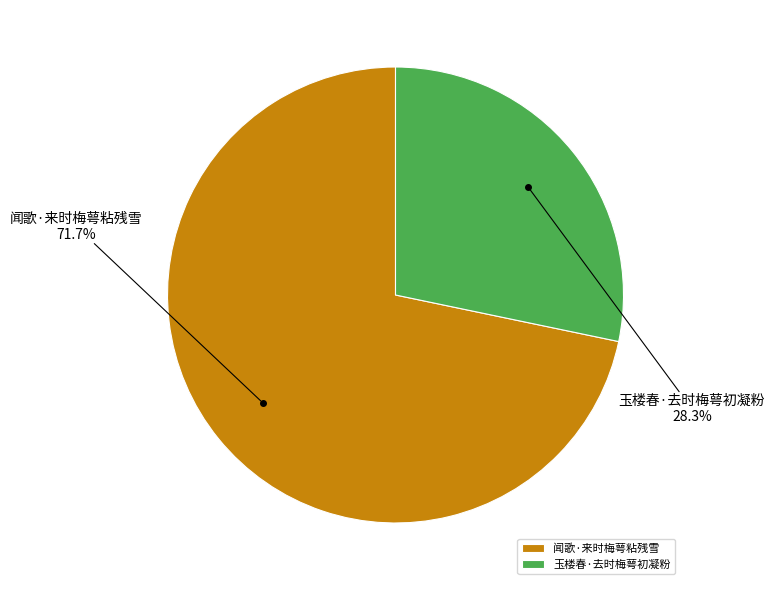

Does 玉楼春·去时梅萼初凝粉 represent more than half of the total?

No